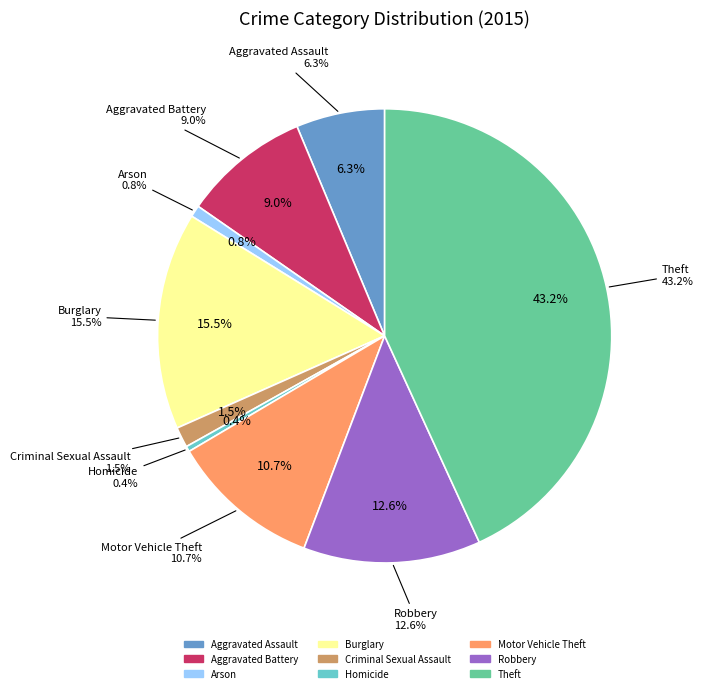

To the nearest percent, what portion does Arson represent?

1%